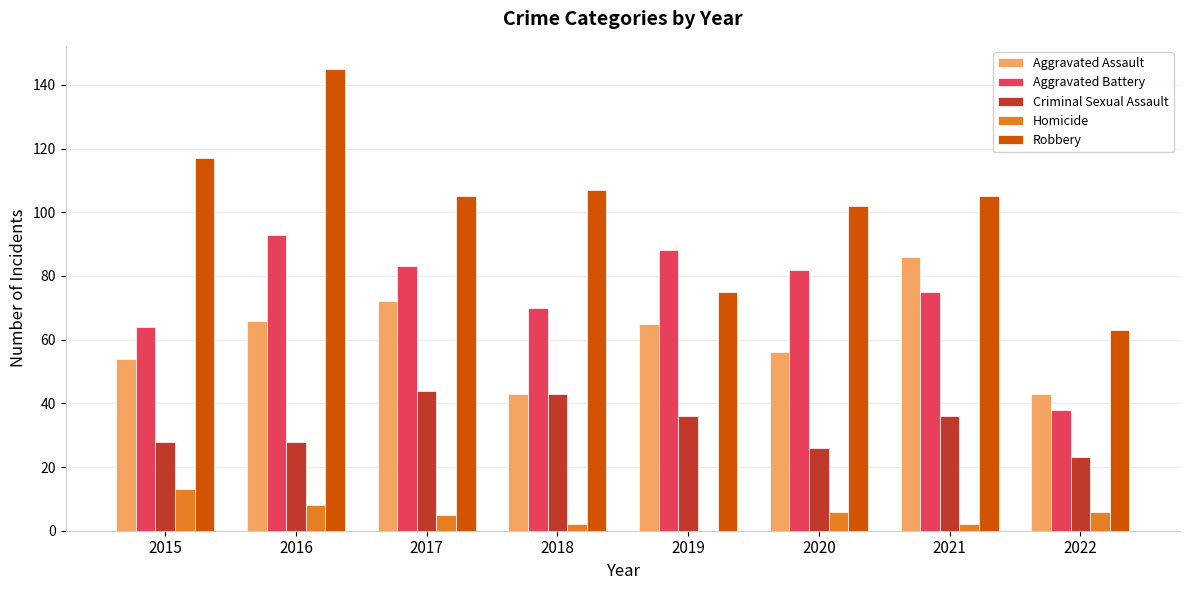

The Criminal Sexual Assault series shows 16 at 2022. True or false?

False